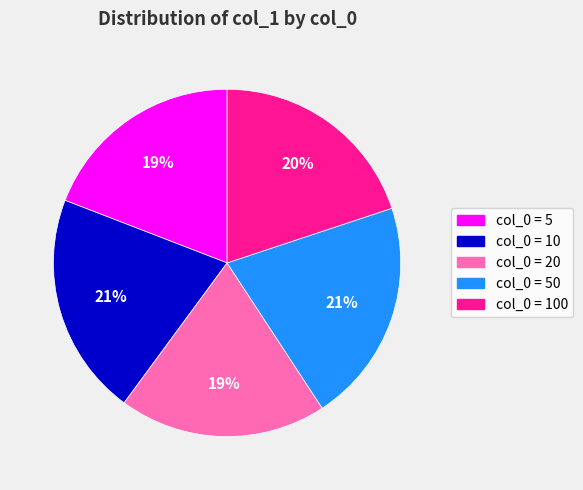

To the nearest percent, what is the average slice percentage?

20%